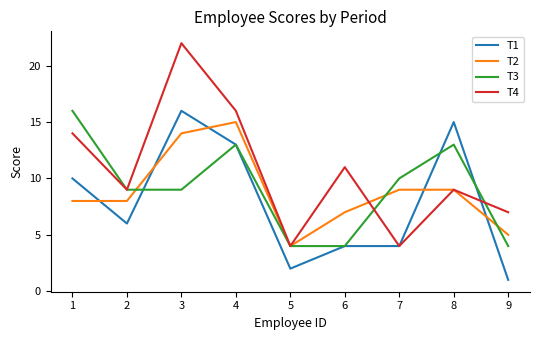

The value of T1 at 1 is 4. True or false?

False